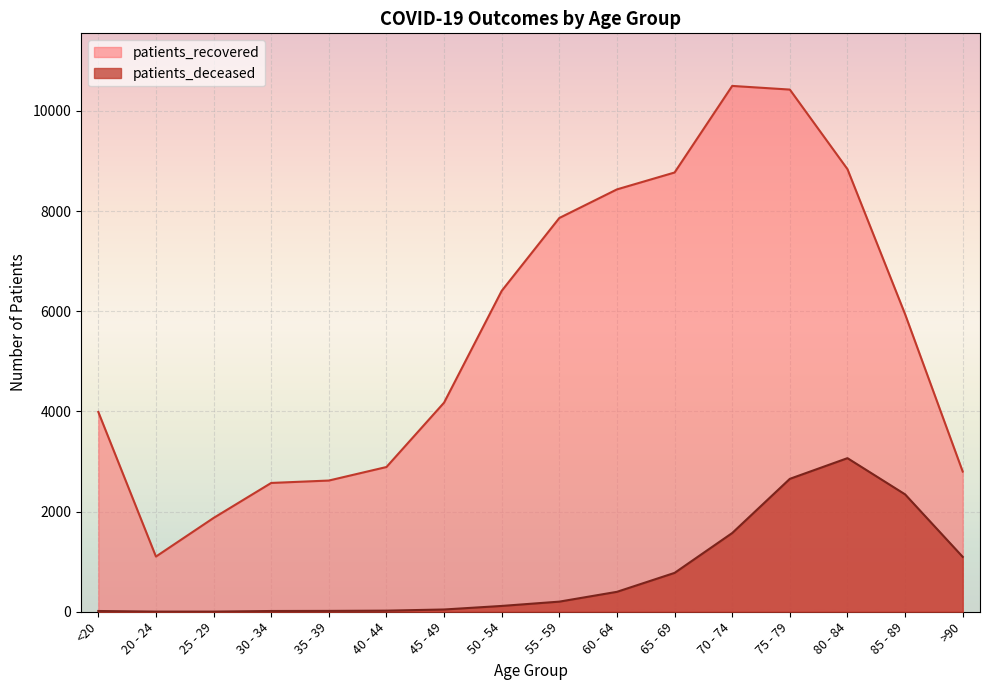

Which category has the lowest value across all series?

20 - 24